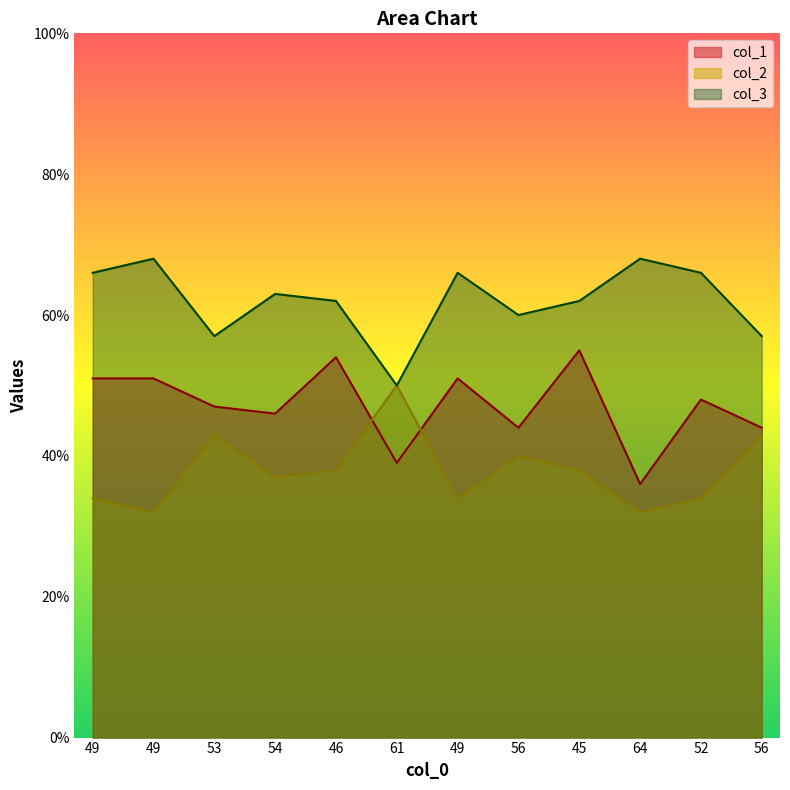

Which has a higher value, 54 or 49?

49